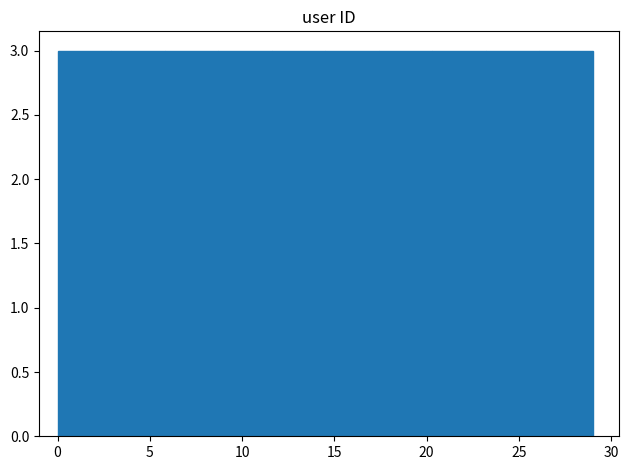

What is the height of the bar covering 17.4 to 20.3 on the x-axis? Neither the bar edges nor the heights are printed on the chart, so give them approximately, as read against the axes.

3